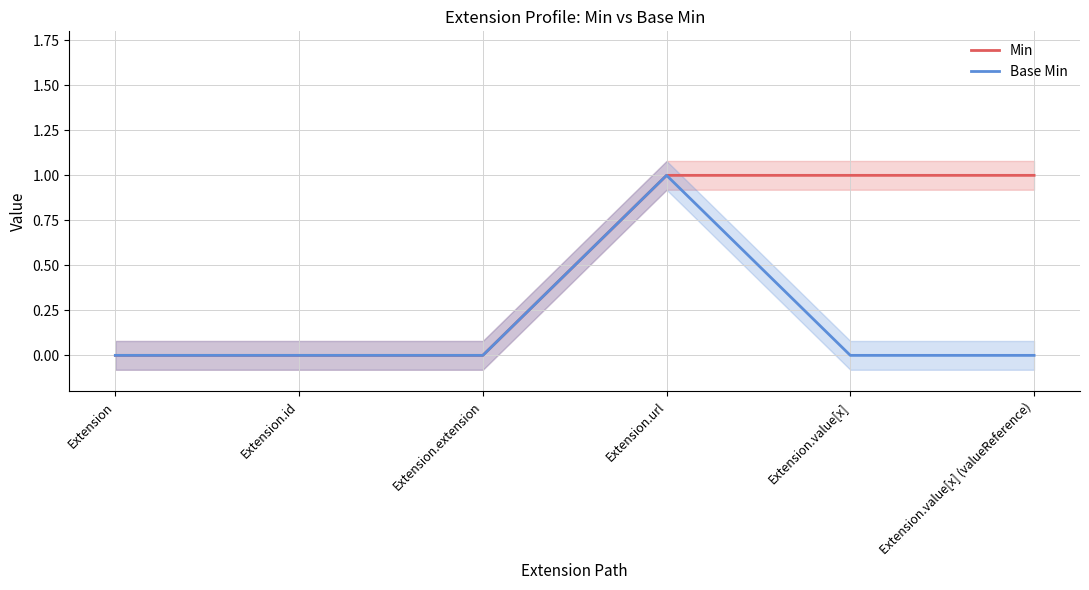

What position from the left is Extension?

1